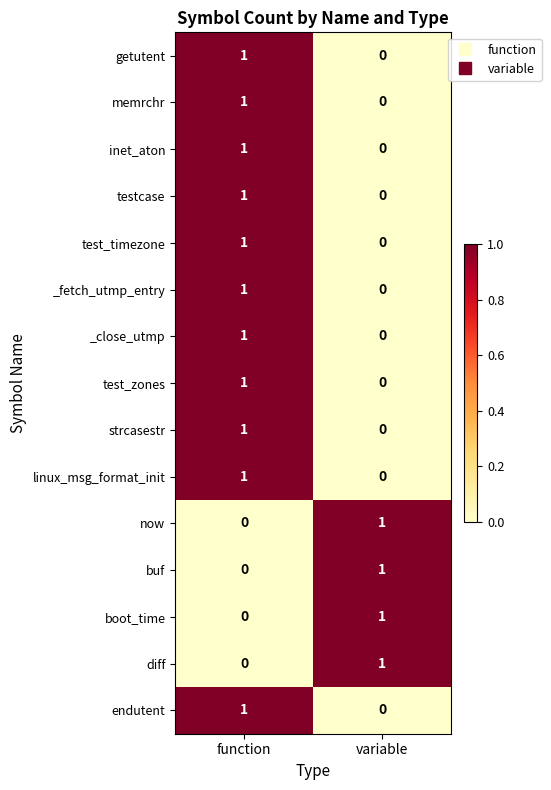

Reading left to right, list all the values displayed in this chart.

getutent: function=1	variable=0
memrchr: function=1	variable=0
inet_aton: function=1	variable=0
testcase: function=1	variable=0
test_timezone: function=1	variable=0
_fetch_utmp_entry: function=1	variable=0
_close_utmp: function=1	variable=0
test_zones: function=1	variable=0
strcasestr: function=1	variable=0
linux_msg_format_init: function=1	variable=0
now: function=0	variable=1
buf: function=0	variable=1
boot_time: function=0	variable=1
diff: function=0	variable=1
endutent: function=1	variable=0